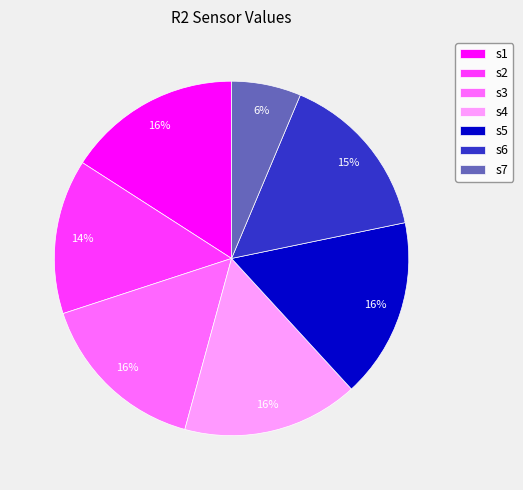

Do s6 and s5 together represent more than half of the pie?

No